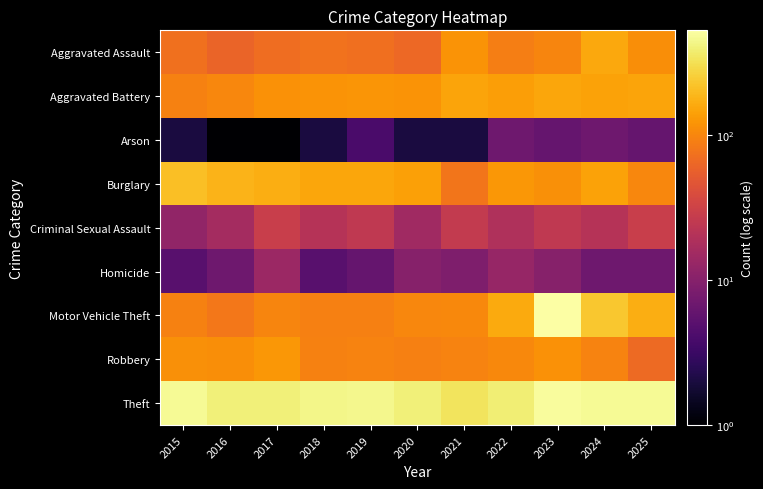

At which category is the sum across all series the highest?

2023